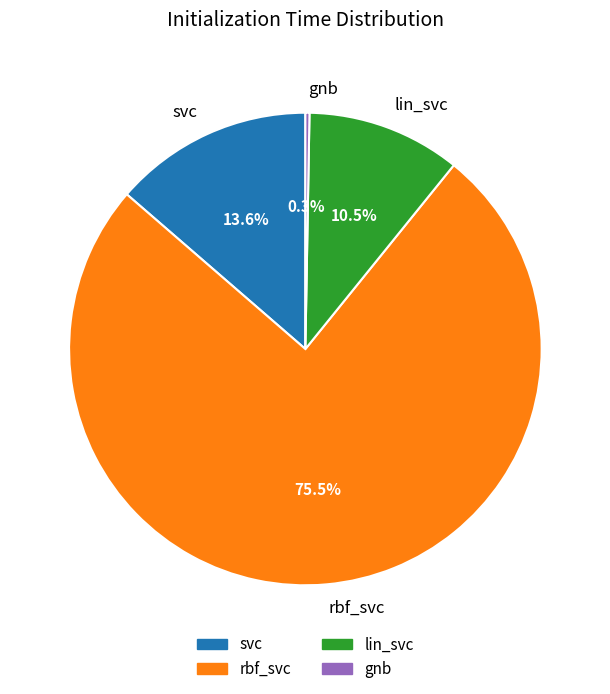

To the nearest percent, what is the combined percentage of lin_svc and svc?

24%